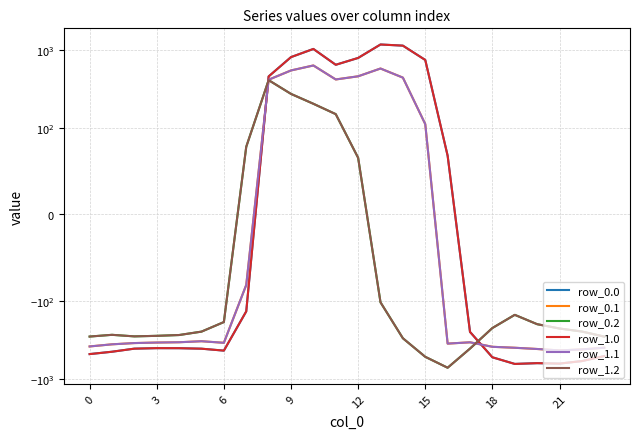

After their last crossing, which series has the higher values: row_1.2 or row_0.1?

row_1.2